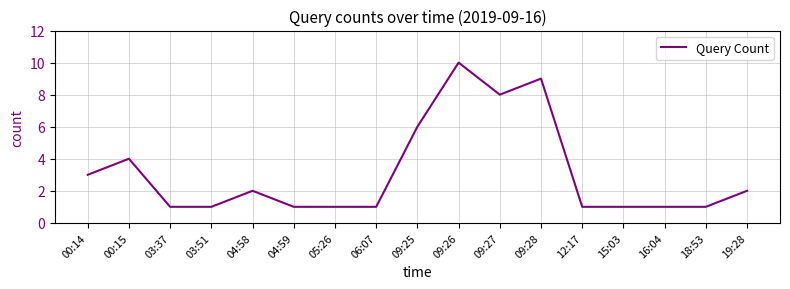

Which has a higher value, 03:51 or 00:15?

00:15